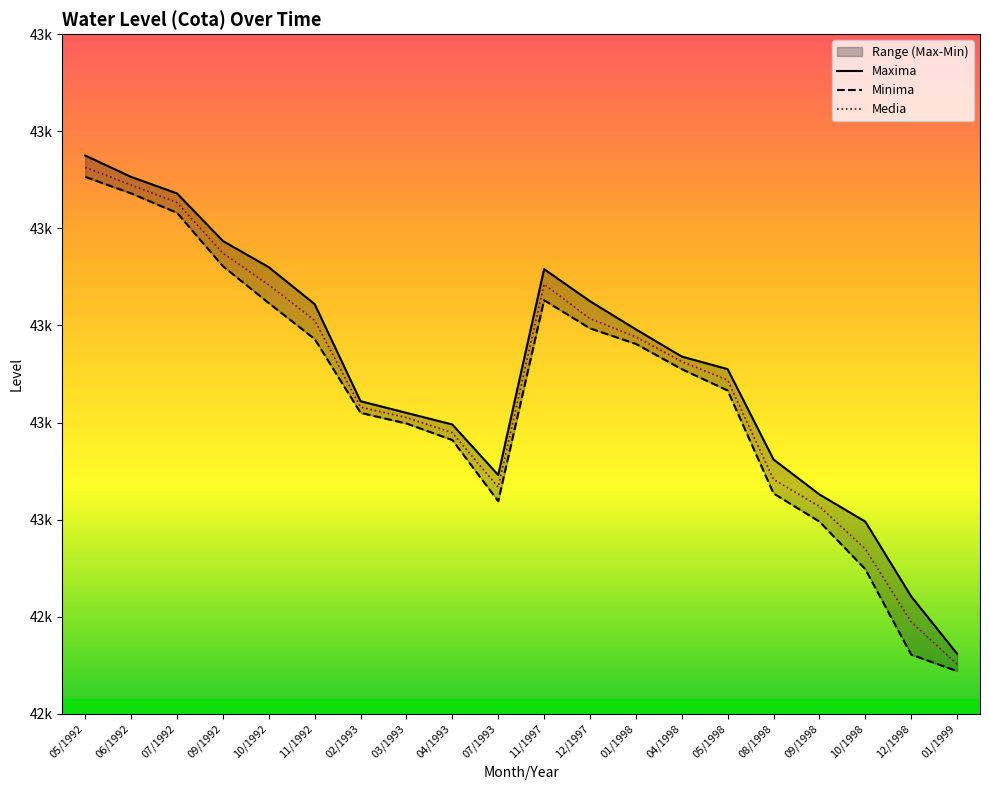

How many lines are shown in the chart?

3